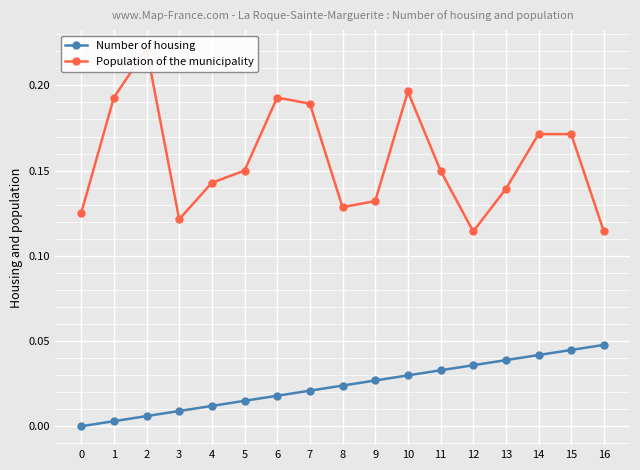

Is this an area chart (filled region under the line)?

No